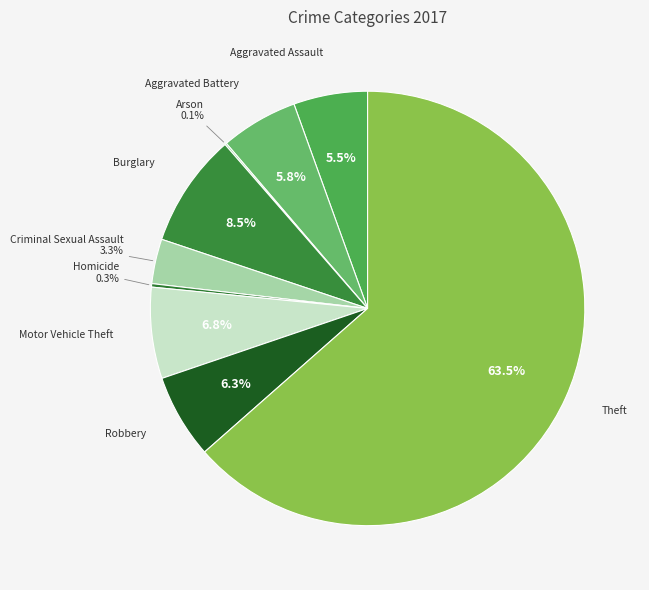

Does Theft represent more than half of the total?

Yes